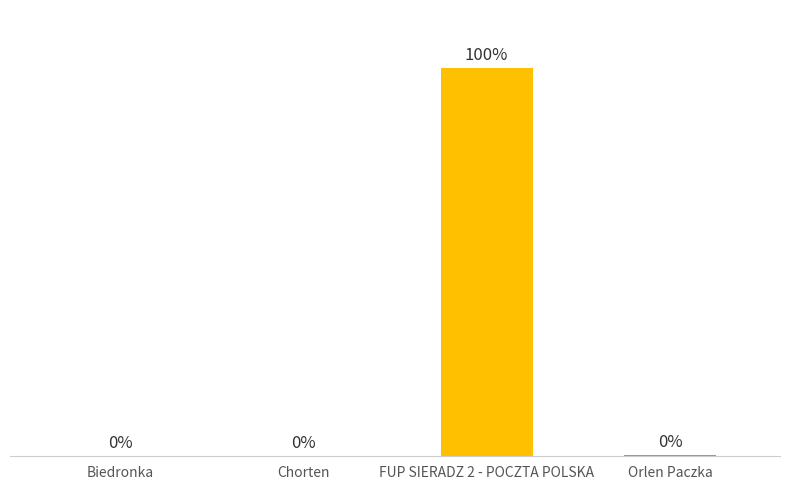

List the labels in order of value, largest first.

FUP SIERADZ 2 - POCZTA POLSKA, Orlen Paczka, Chorten, Biedronka